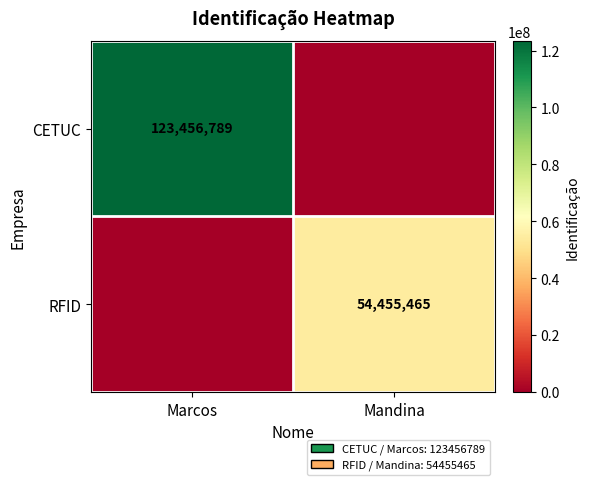

True or false: CETUC has a value of 123456789 at Marcos.

True